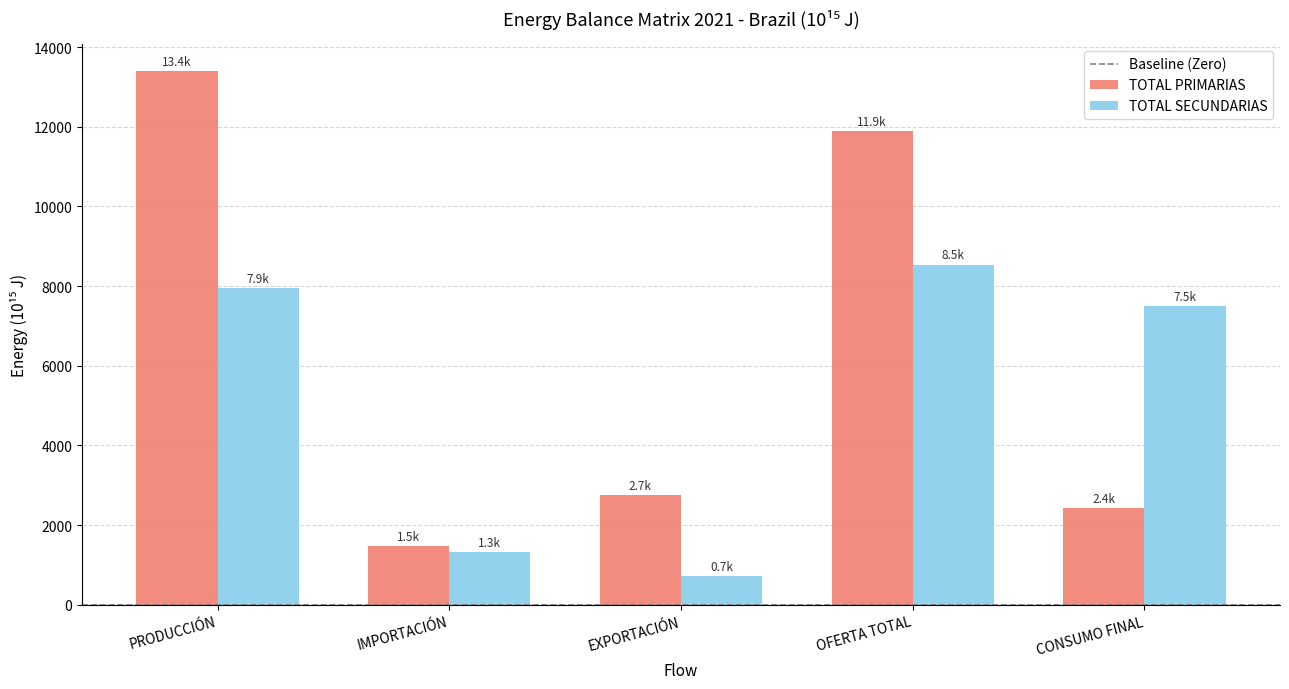

Reading left to right, transcribe all the data shown in this chart.

TOTAL PRIMARIAS: PRODUCCIÓN=13397.3	IMPORTACIÓN=1480.0	EXPORTACIÓN=2749.9	OFERTA TOTAL=11886.5	CONSUMO FINAL=2433.3
TOTAL SECUNDARIAS: PRODUCCIÓN=7940.8	IMPORTACIÓN=1325.3	EXPORTACIÓN=725.1	OFERTA TOTAL=8539.5	CONSUMO FINAL=7490.9